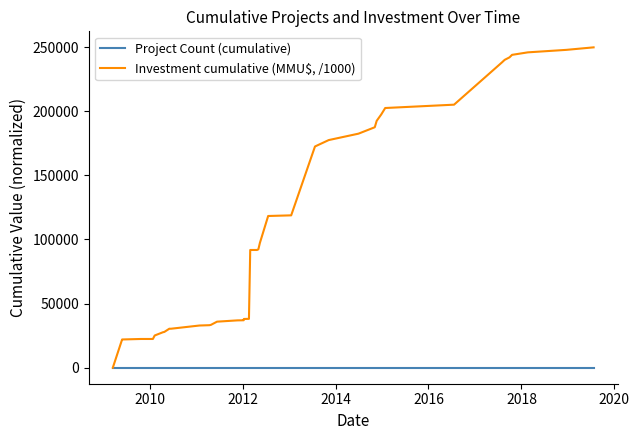

Which series ends up on top after the final intersection of Project Count (cumulative) and Investment cumulative (MMU$, /1000)?

Investment cumulative (MMU$, /1000)